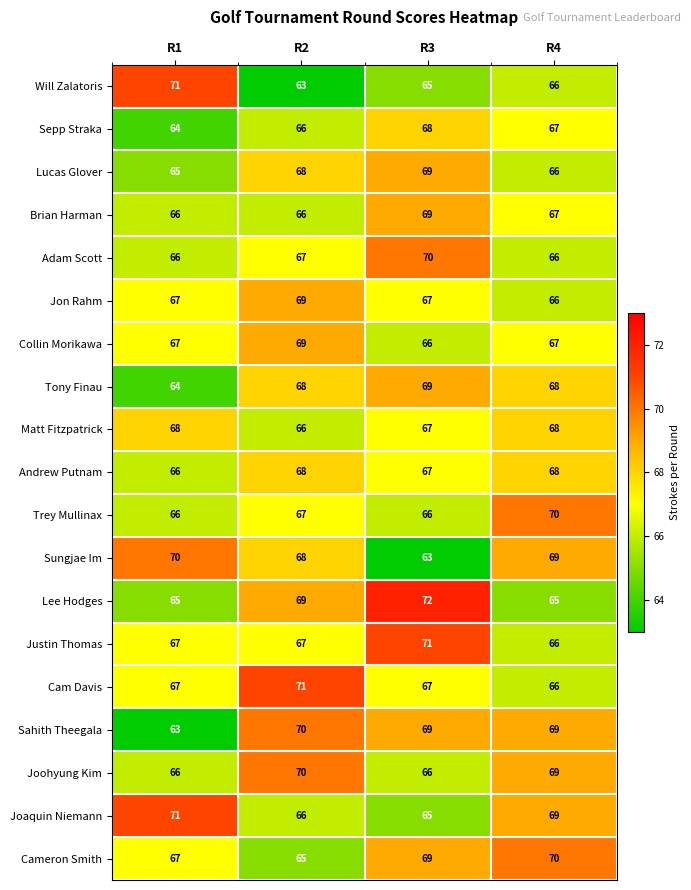

True or false: Collin Morikawa has a value of 90 at R4.

False